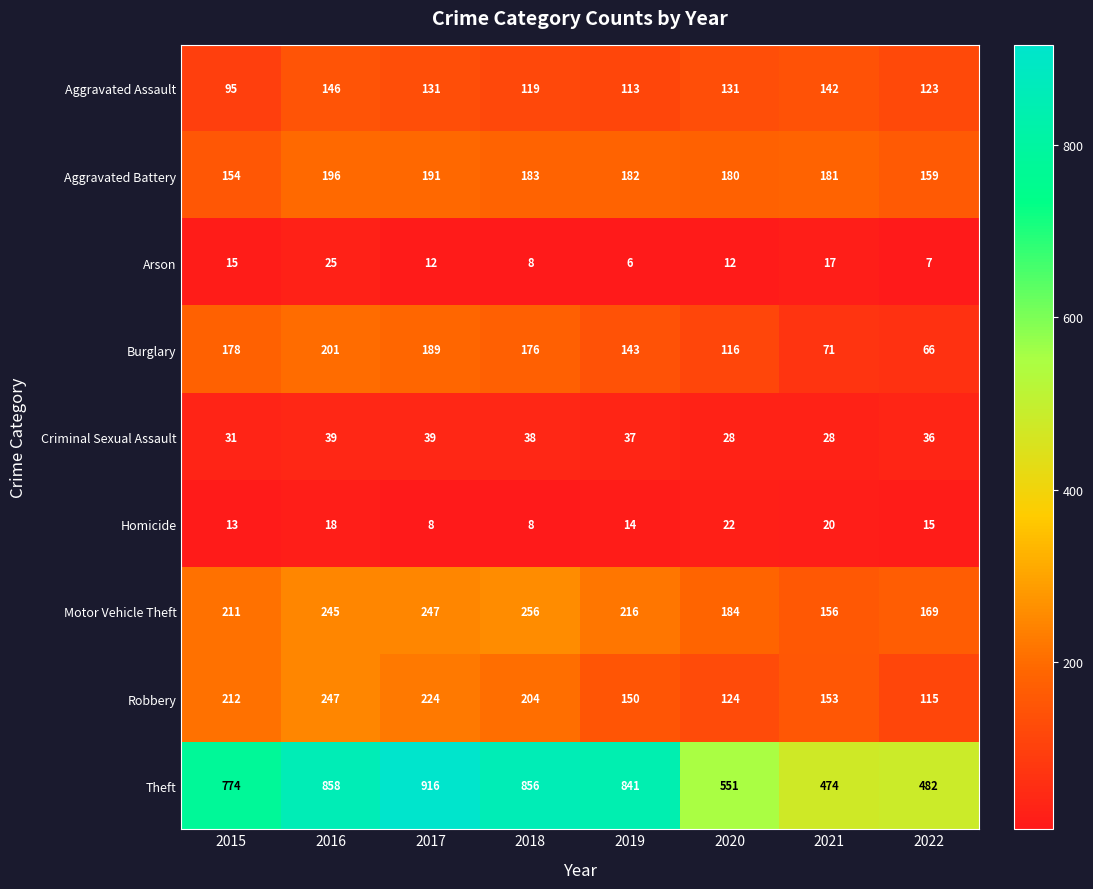

At which label is Robbery closest to 181?

2018